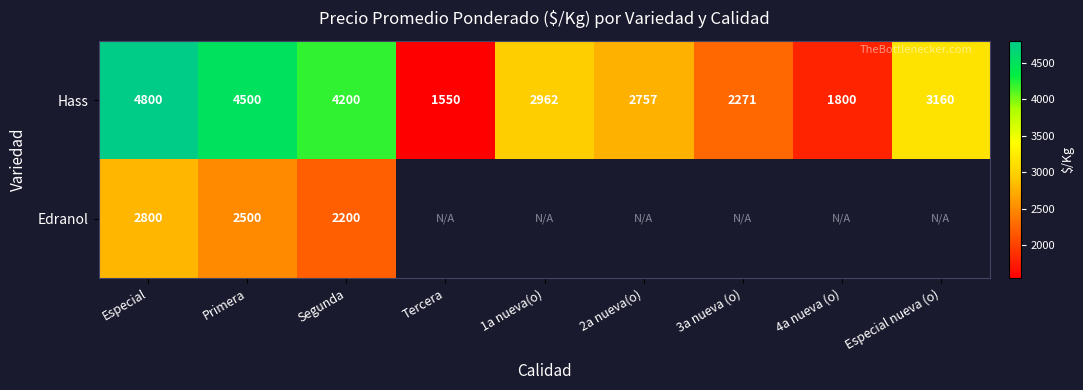

What is the total value across all series at Segunda?

6400